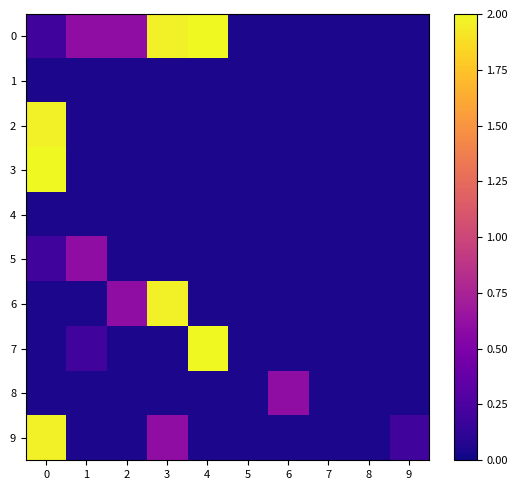

Reading left to right, transcribe all the data shown in this chart.

0: 0=0.2	1=0.6	2=0.6	3=2.0	4=2.0	5=0.0	6=0.0	7=0.0	8=0.0	9=0.0
1: 0=0.0	1=0.0	2=0.0	3=0.0	4=0.0	5=0.0	6=0.0	7=0.0	8=0.0	9=0.0
2: 0=2.0	1=0.0	2=0.0	3=0.0	4=0.0	5=0.0	6=0.0	7=0.0	8=0.0	9=0.0
3: 0=2.0	1=0.0	2=0.0	3=0.0	4=0.0	5=0.0	6=0.0	7=0.0	8=0.0	9=0.0
4: 0=0.0	1=0.0	2=0.0	3=0.0	4=0.0	5=0.0	6=0.0	7=0.0	8=0.0	9=0.0
5: 0=0.2	1=0.6	2=0.0	3=0.0	4=0.0	5=0.0	6=0.0	7=0.0	8=0.0	9=0.0
6: 0=0.0	1=0.0	2=0.6	3=2.0	4=0.0	5=0.0	6=0.0	7=0.0	8=0.0	9=0.0
7: 0=0.0	1=0.2	2=0.0	3=0.0	4=2.0	5=0.0	6=0.0	7=0.0	8=0.0	9=0.0
8: 0=0.0	1=0.0	2=0.0	3=0.0	4=0.0	5=0.0	6=0.6	7=0.0	8=0.0	9=0.0
9: 0=2.0	1=0.0	2=0.0	3=0.6	4=0.0	5=0.0	6=0.0	7=0.0	8=0.0	9=0.2